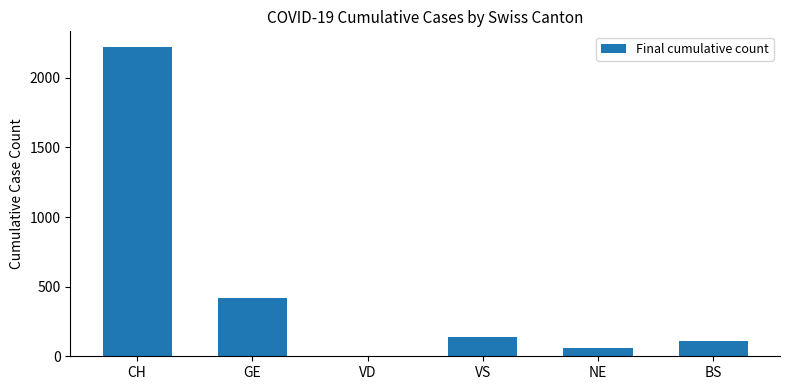

What is the average value?

493